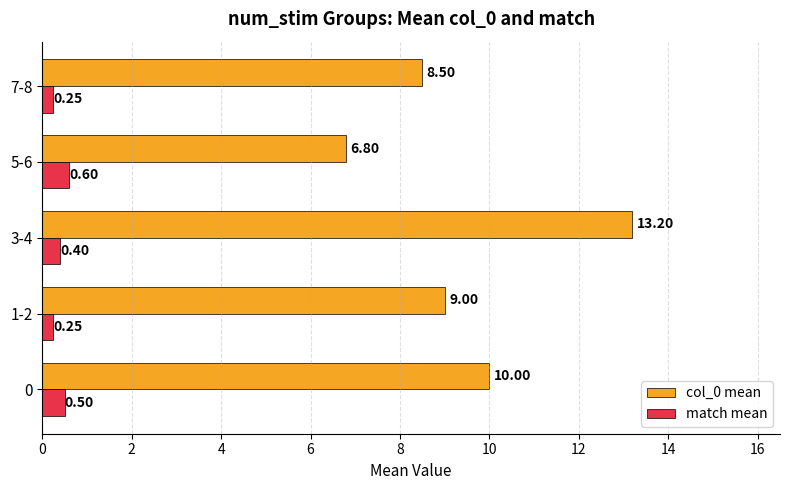

Which label corresponds to the largest value in the chart?

3-4